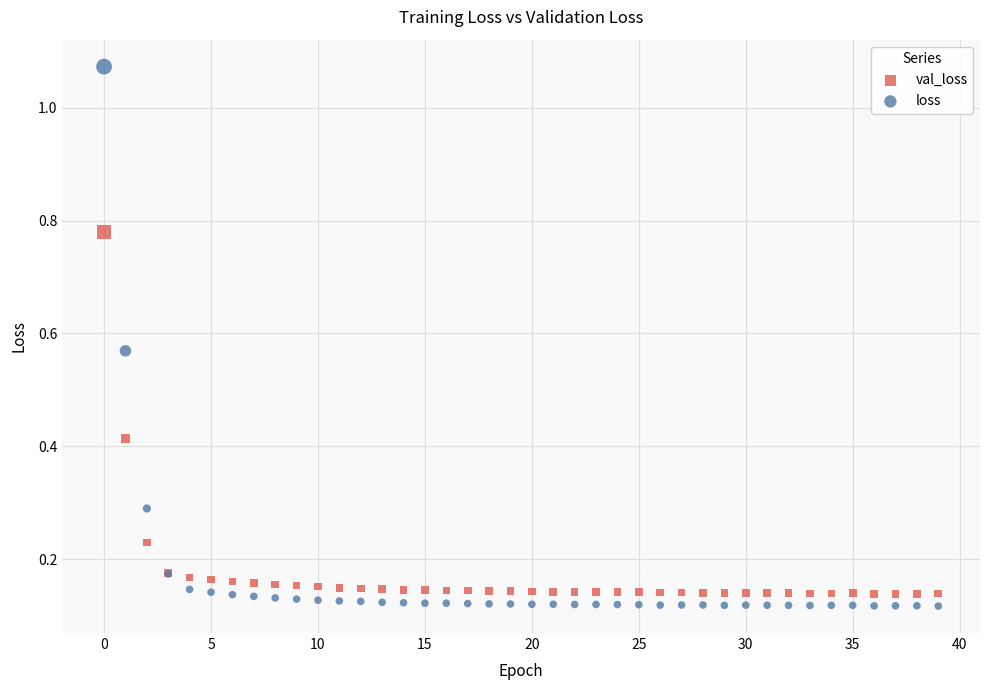

Which series reaches the minimum Y coordinate?

loss